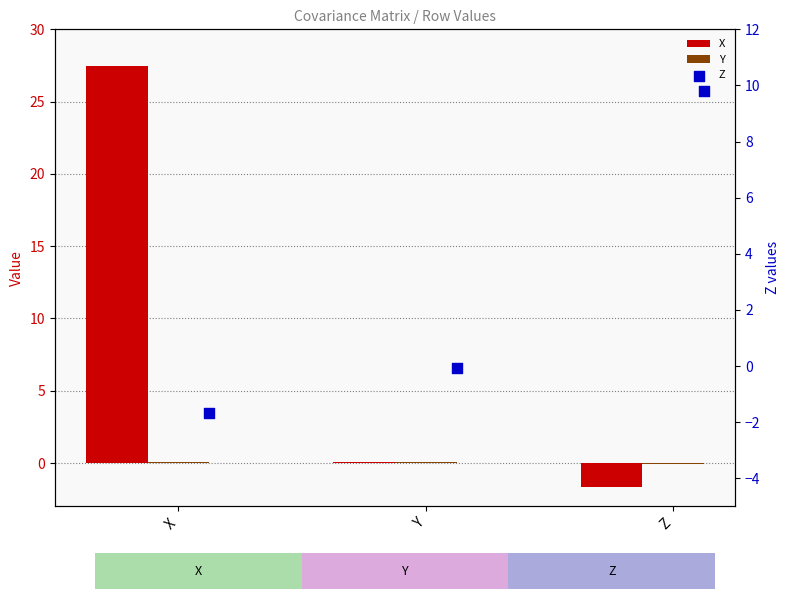

What is the total value across all series at Z?

8.1